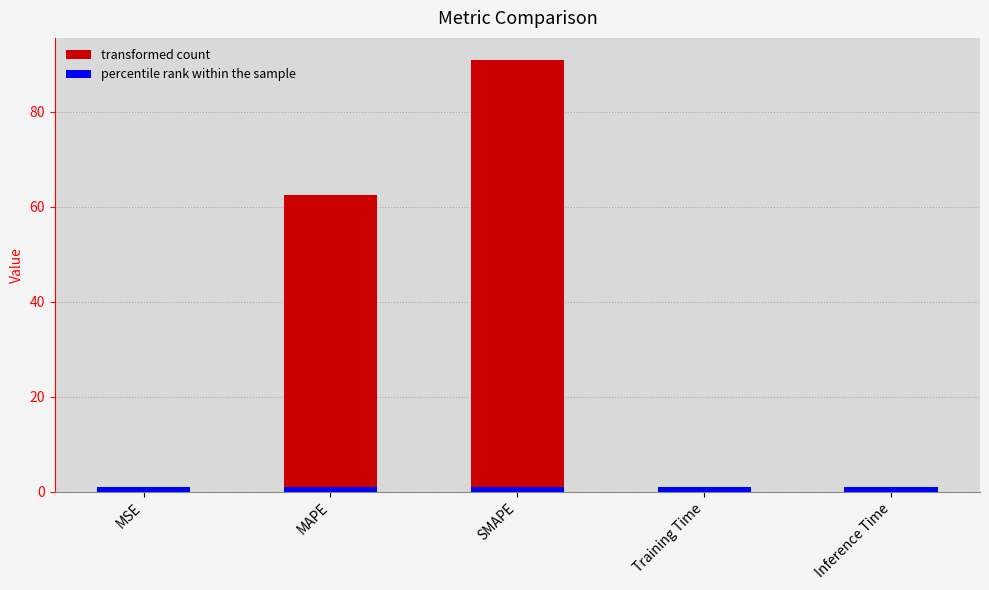

What is the label of the 3rd bar from the left?

SMAPE